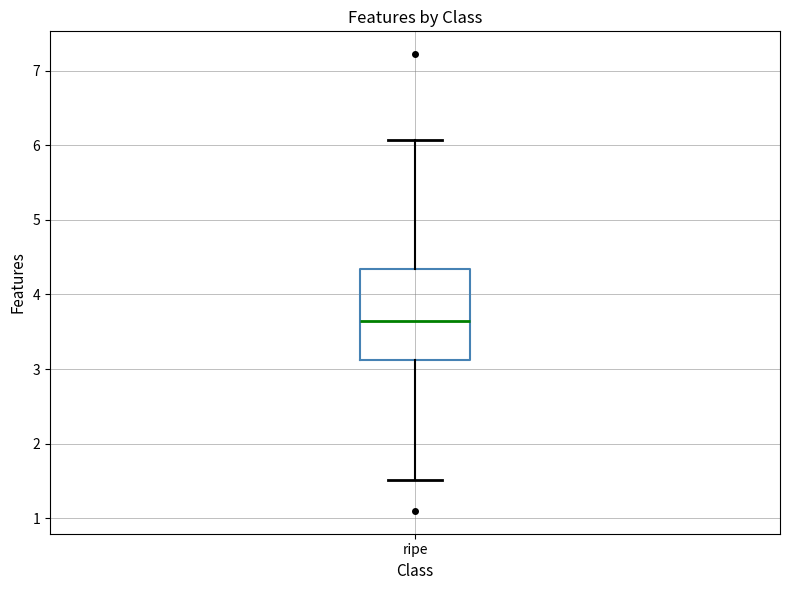

Read this box plot against the y-axis: the position of the median line, the range covered by the box, and the ends of both whiskers. The values are not printed on the chart, so give them approximately, as read against the axis.

median 3.7, box 3.1 to 4.3, whiskers 1.5 to 6.1